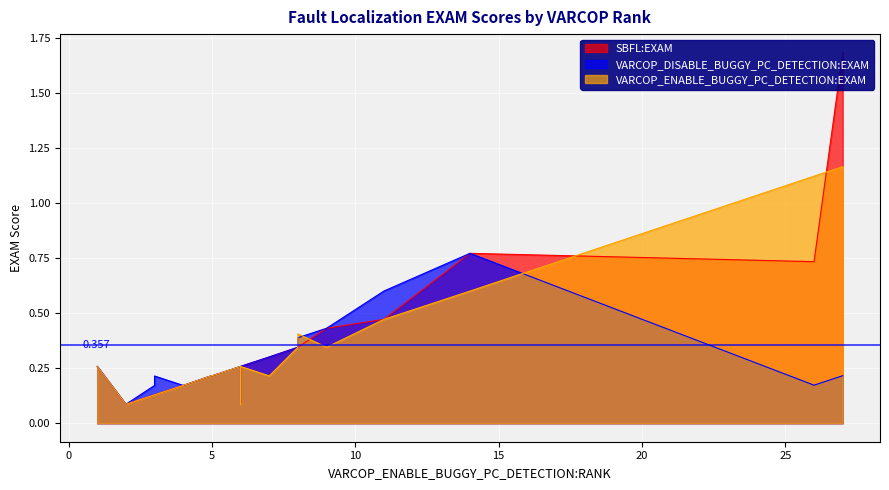

How many times do VARCOP_ENABLE_BUGGY_PC_DETECTION:EXAM and SBFL:EXAM cross each other?

3